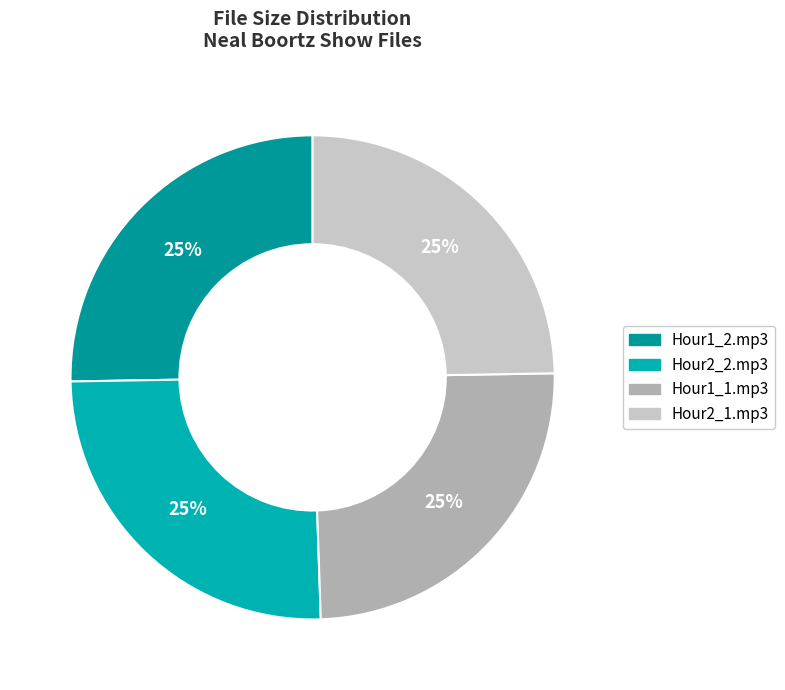

Count the number of slices in the pie.

4